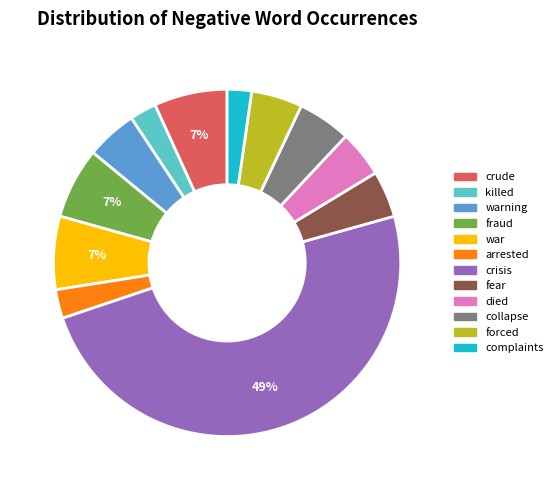

To the nearest percent, what is the average slice percentage?

8%